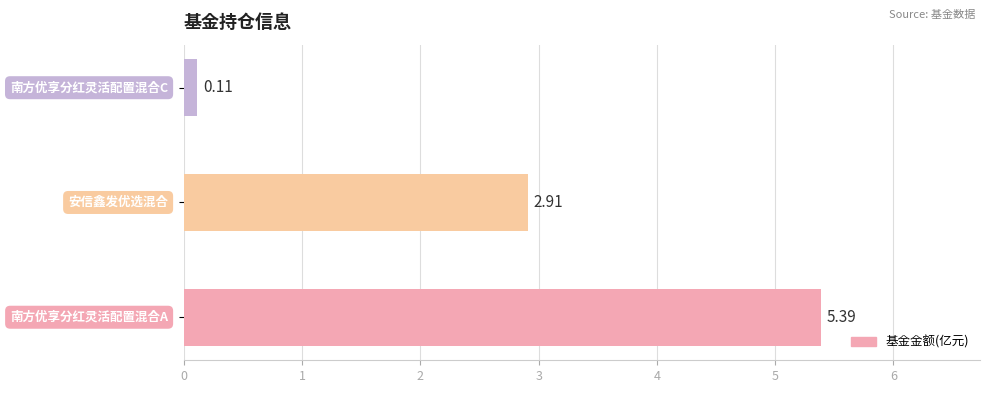

What is the average value?

2.8